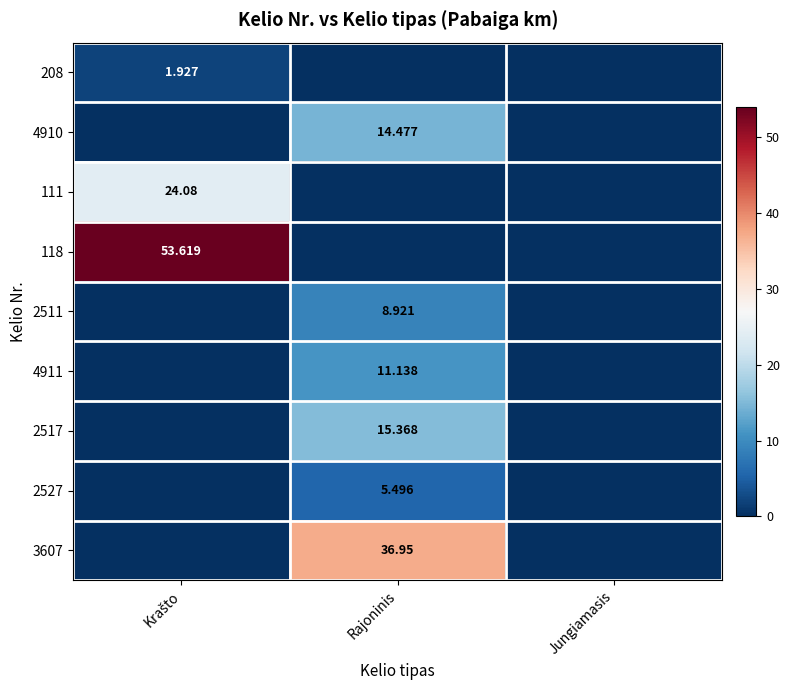

Is the value of 2511 at Rajoninis greater than the value of 2527 at Rajoninis?

Yes